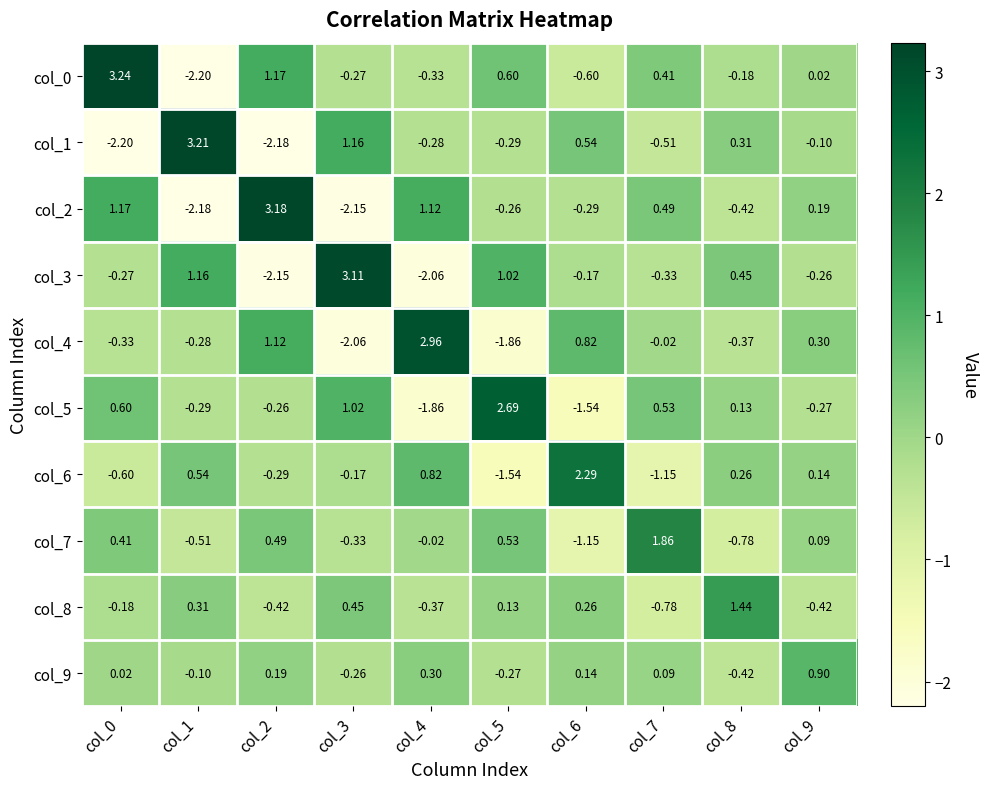

Is the value of col_2 at col_2 greater than the value of col_7 at col_8?

Yes